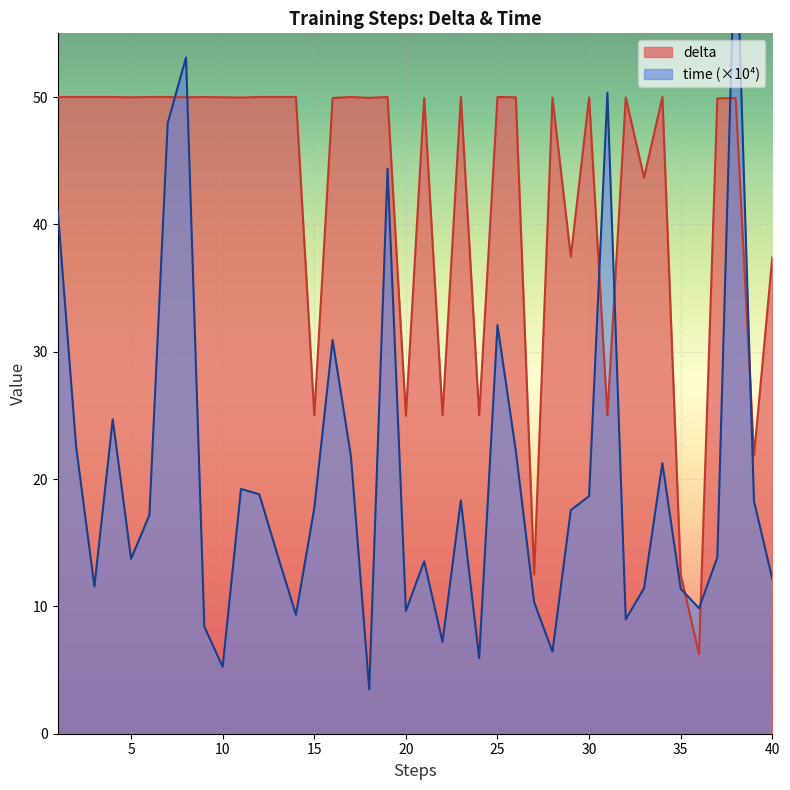

At 36, list the series in order from smallest to largest.

delta, time